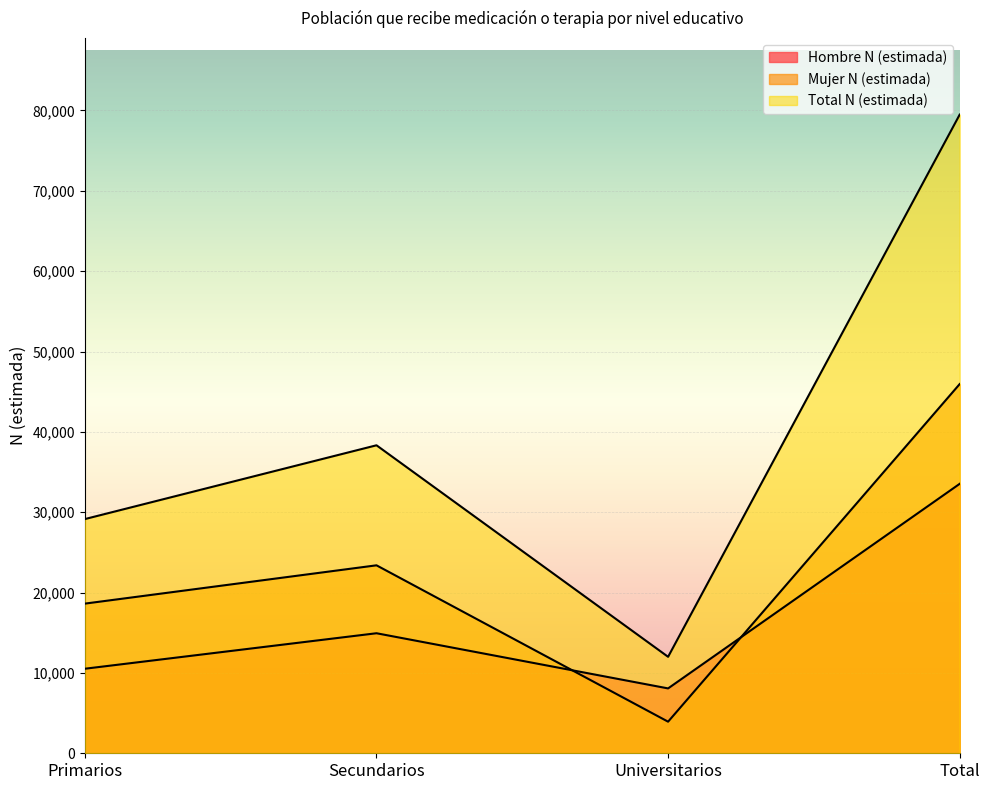

At which label is Total N (estimada) closest to 45744?

Secundarios